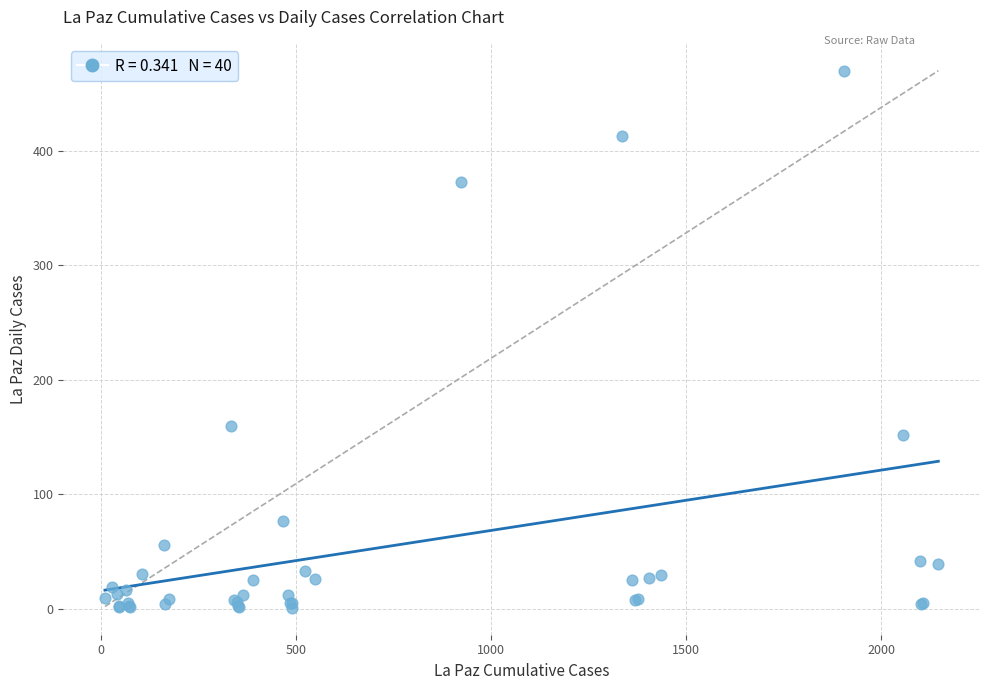

What Y value in the scatter plot is closest to 235?

160